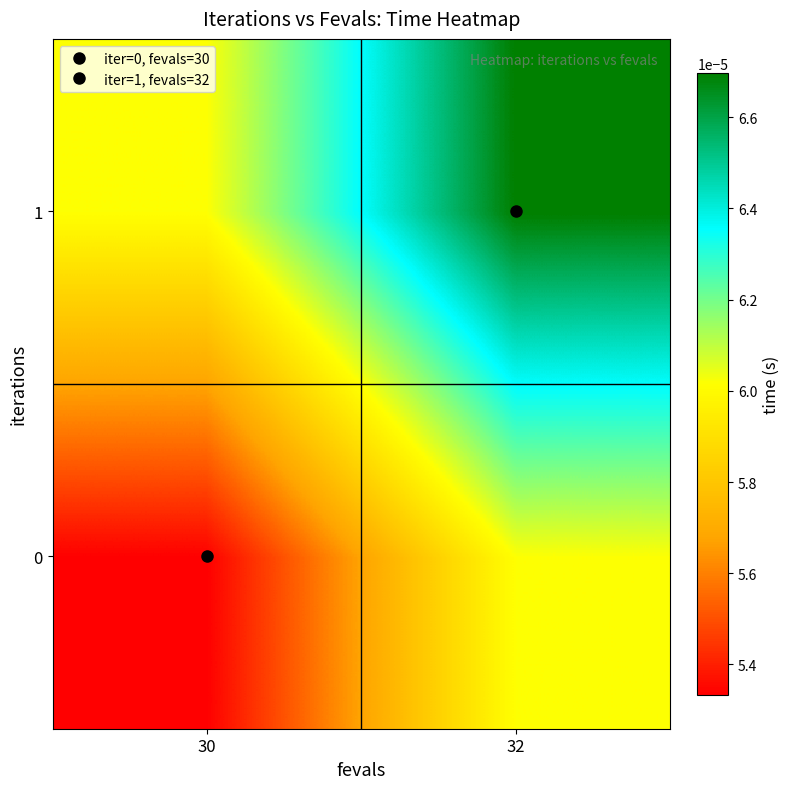

How many categories are shown in the chart?

2